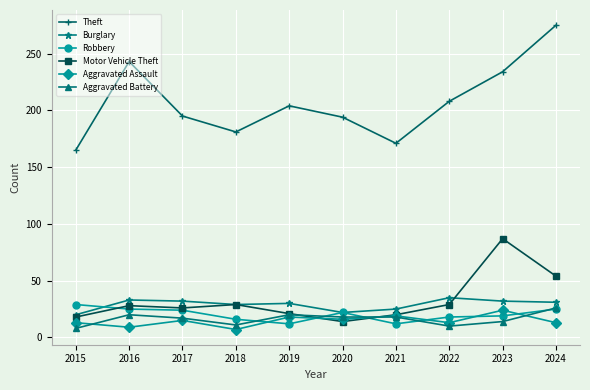

Which category has the highest value across all series?

2024